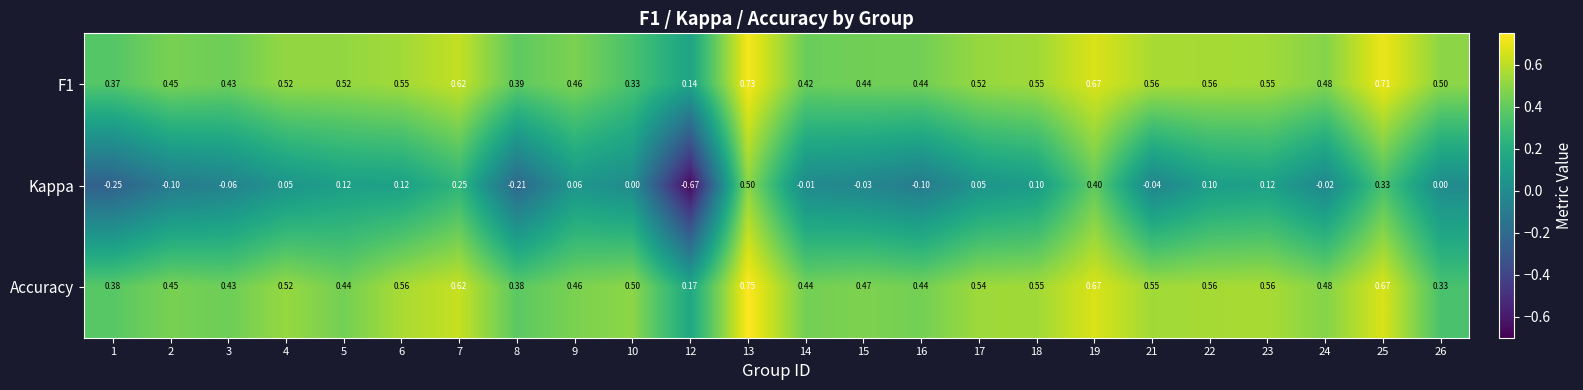

Which series has the widest spread of values?

Kappa